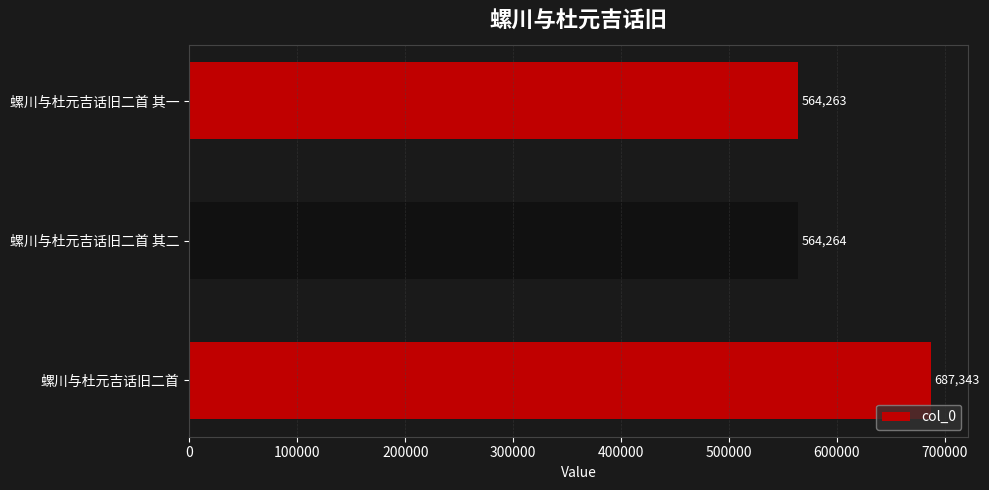

Reading bottom to top, list all the values displayed in this chart.

687343	564264	564263